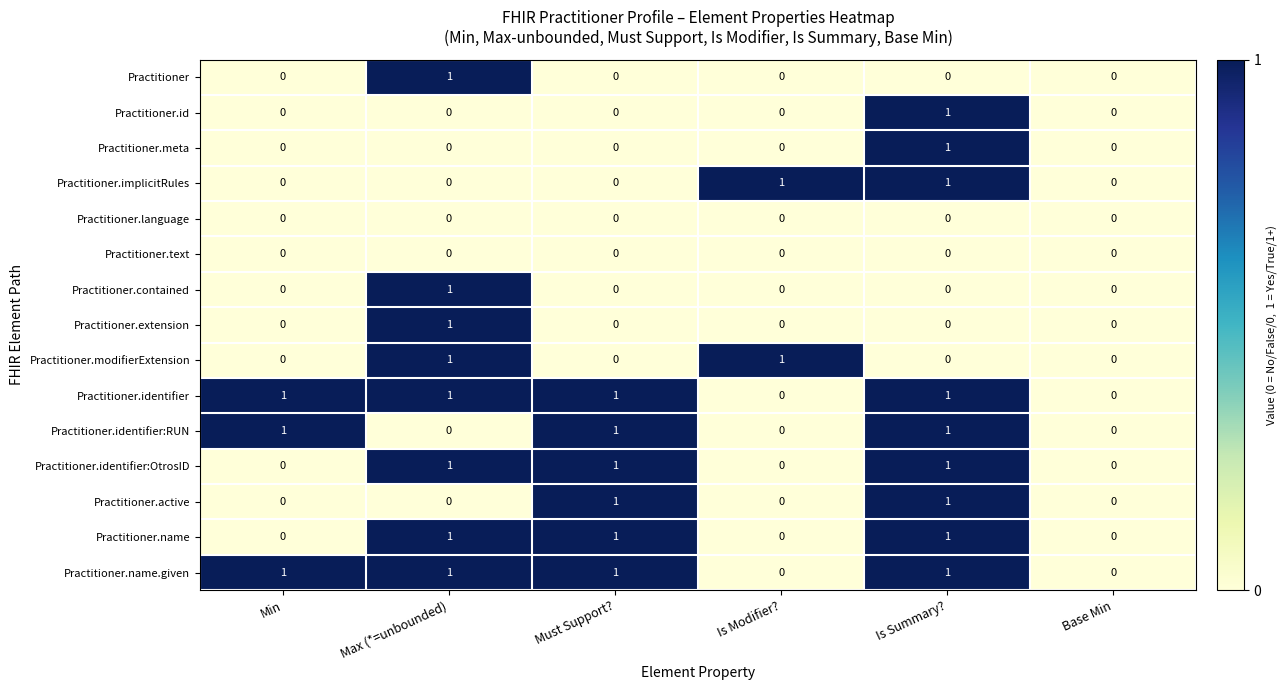

True or false: Practitioner.implicitRules has a value of 2 at Is Modifier?.

False